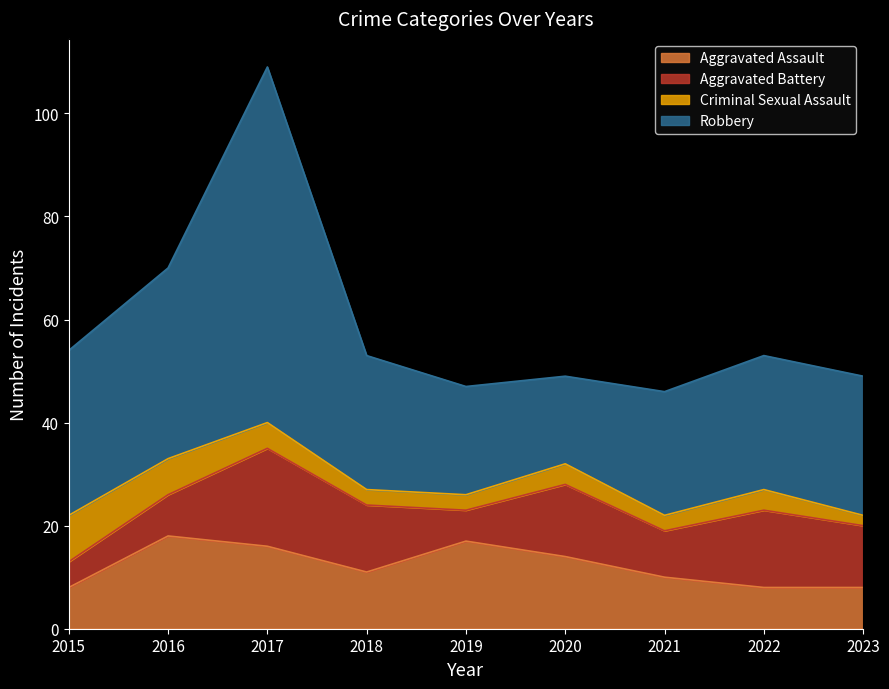

At which category is the sum across all series the highest?

2017